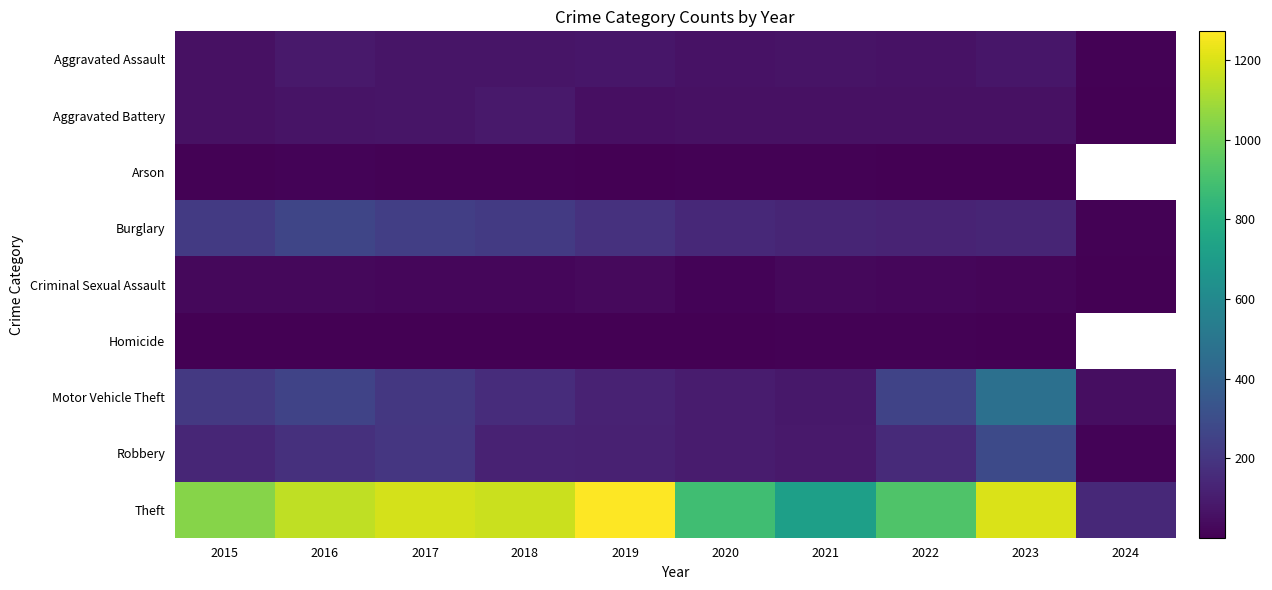

Which series has the widest spread of values?

Theft